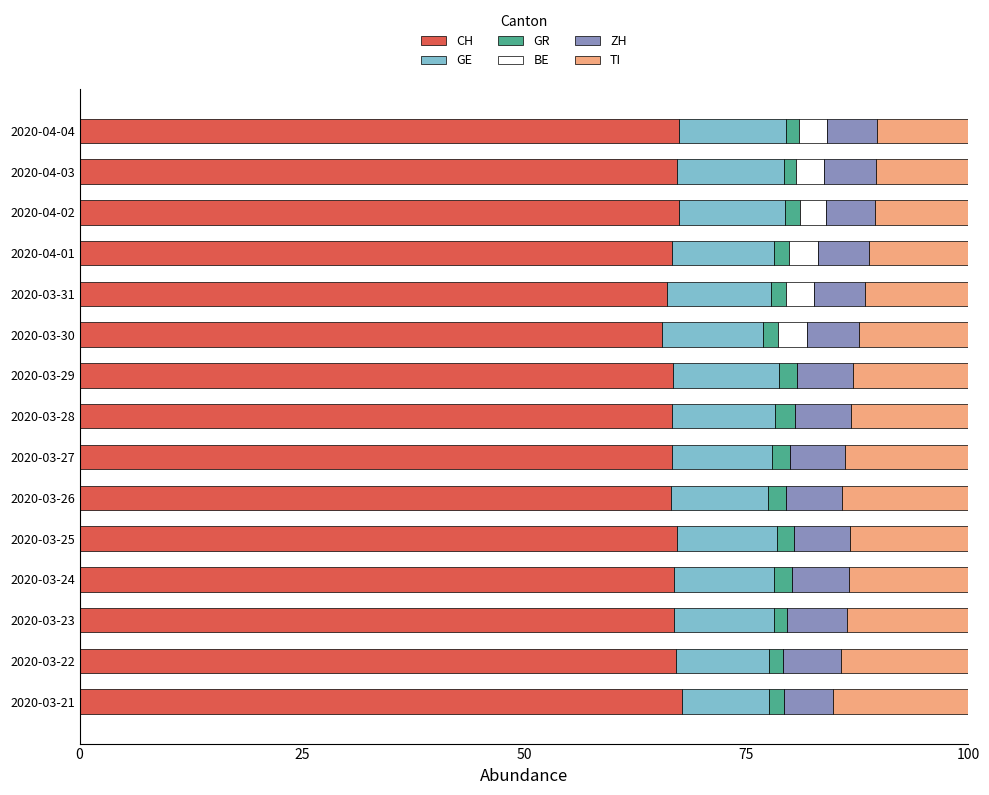

What is the highest value of the CH series?

67.8